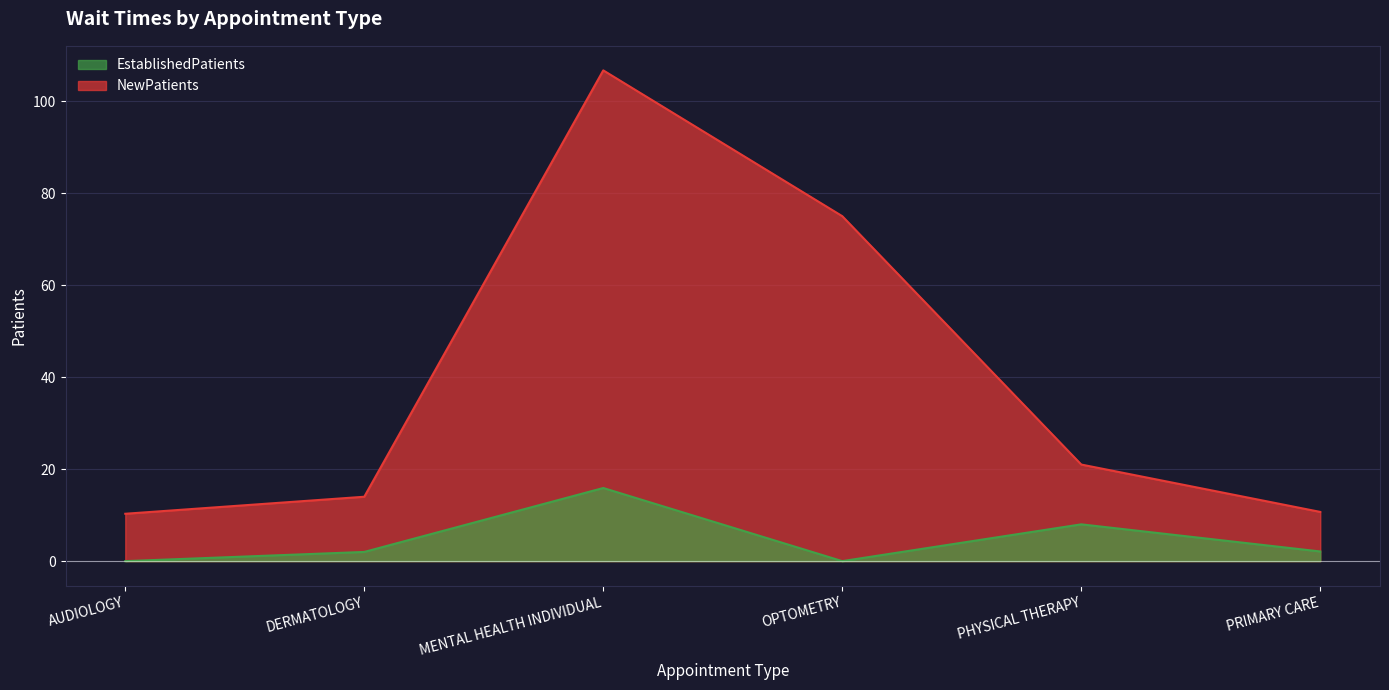

The EstablishedPatients series shows 2.0 at DERMATOLOGY. True or false?

True